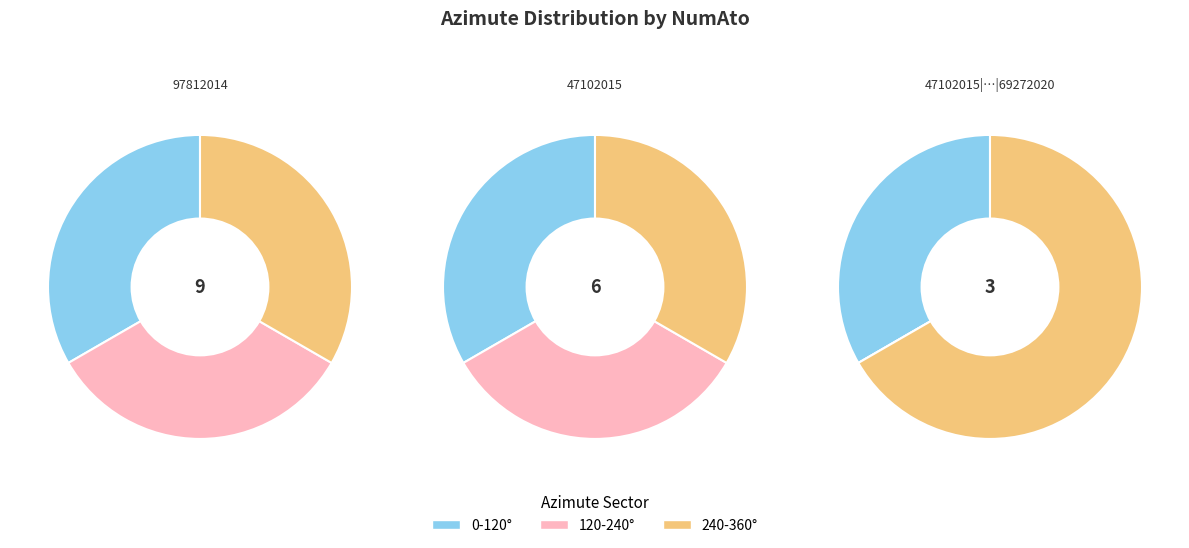

Is there any slice that represents more than half of the pie?

No